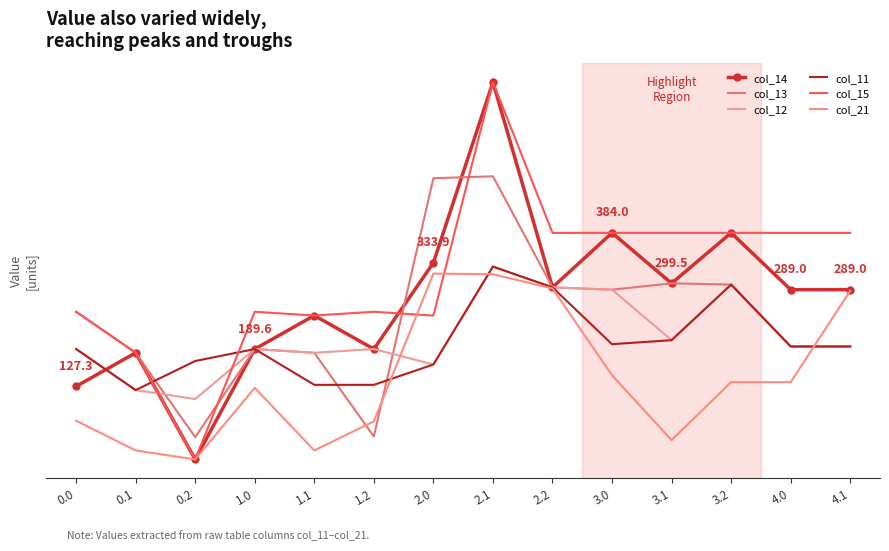

What is the sum of the col_12 values at 4.0 and 0.2?

299.9